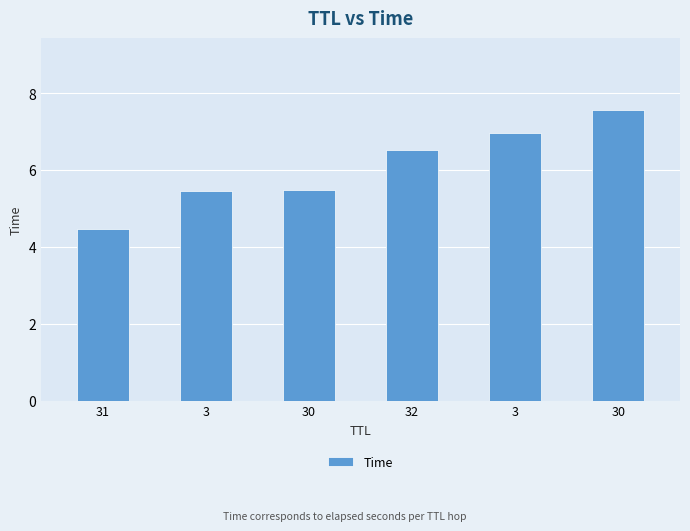

Does the chart contain stacked bars?

No